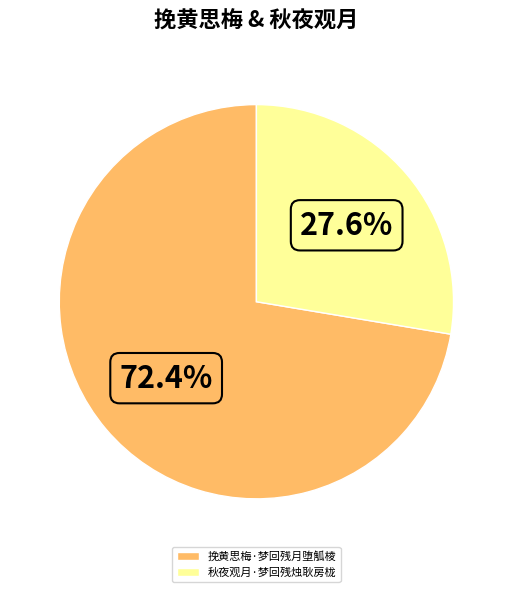

What is the ratio of the value at 挽黄思梅·梦回残月堕觚棱 to the value at 秋夜观月·梦回残烛耿房栊?

2.6